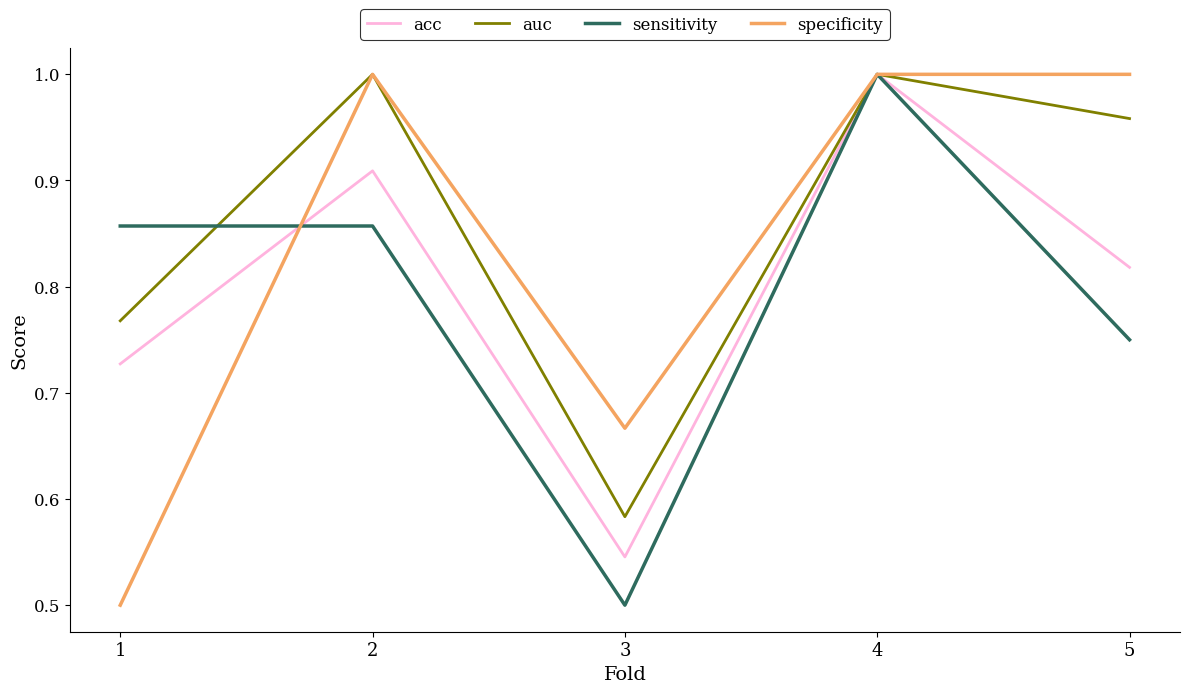

How many lines are shown in the chart?

4